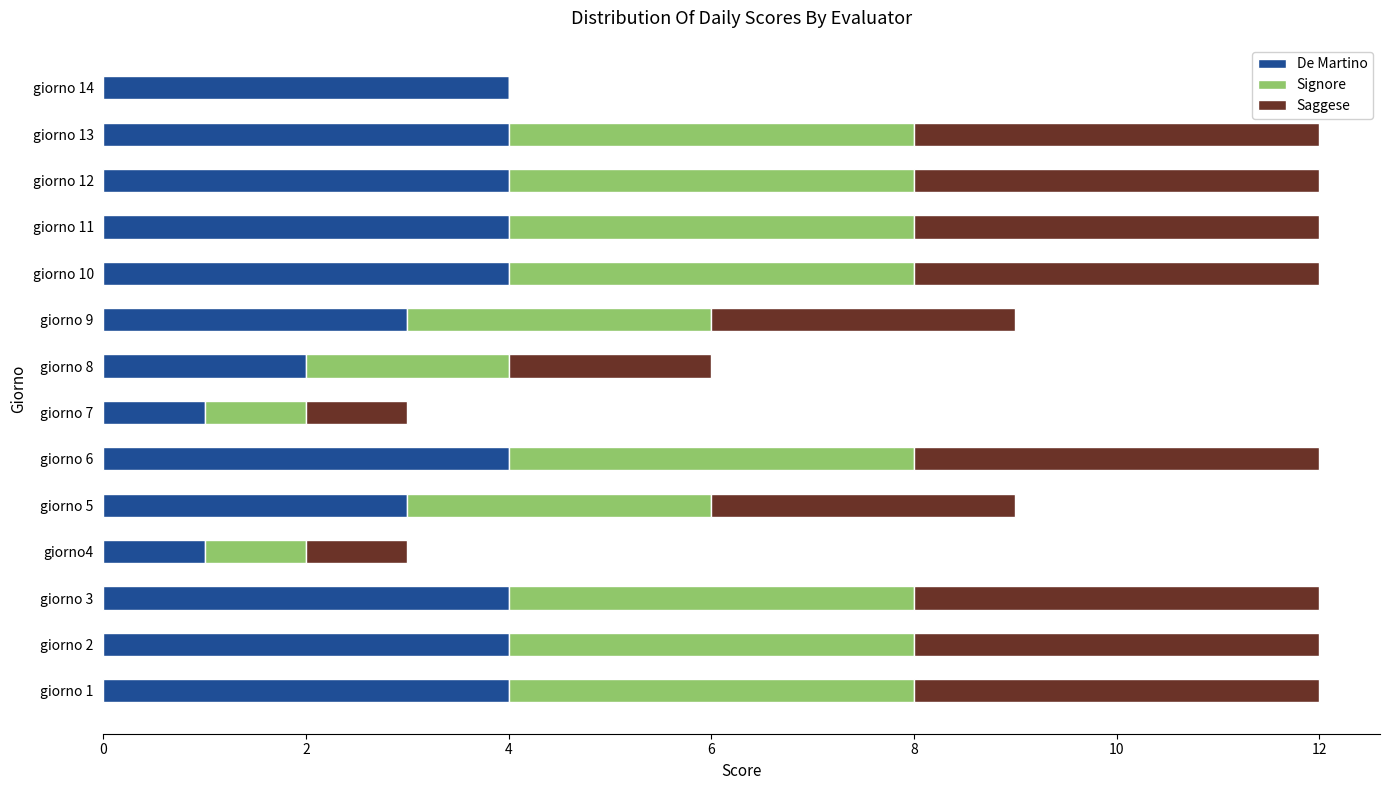

True or false: De Martino has a value of 1 at giorno4.

True